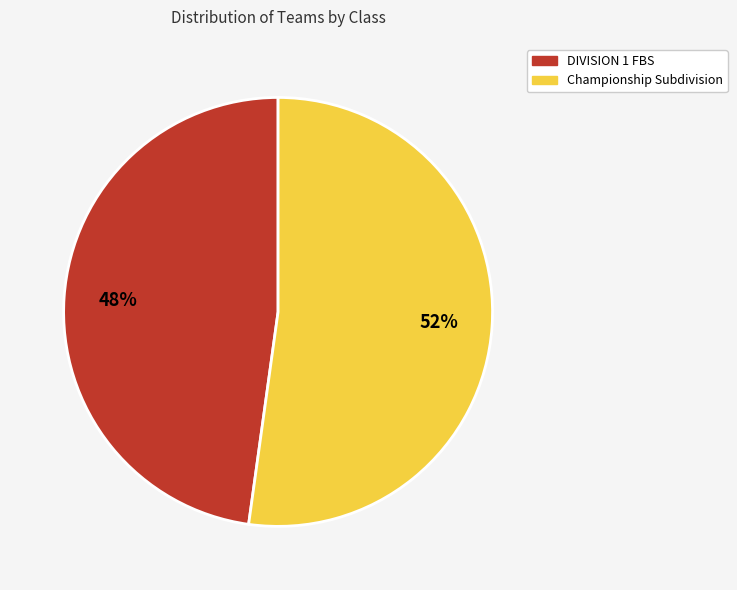

To the nearest percent, what is the difference between the largest and smallest slice percentages?

4%